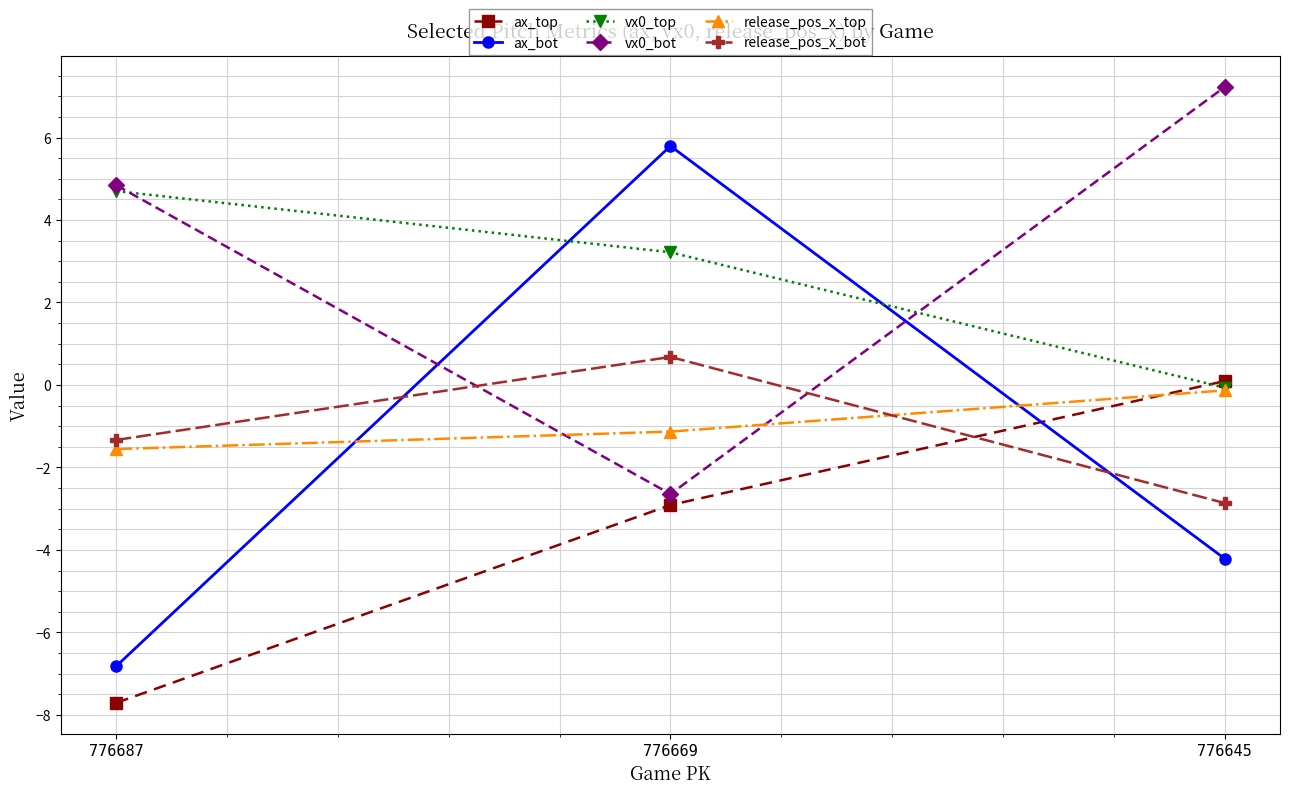

What is the difference between the highest and lowest values at 776687?

12.6